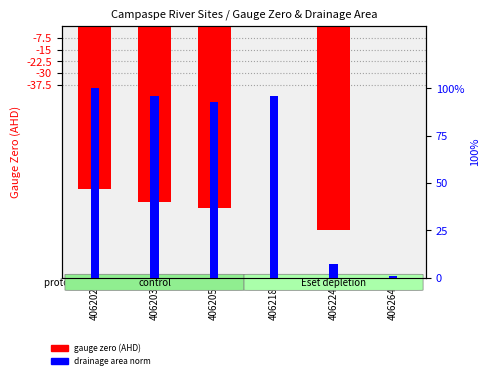

How many values in the drainage area norm series exceed 96?

3